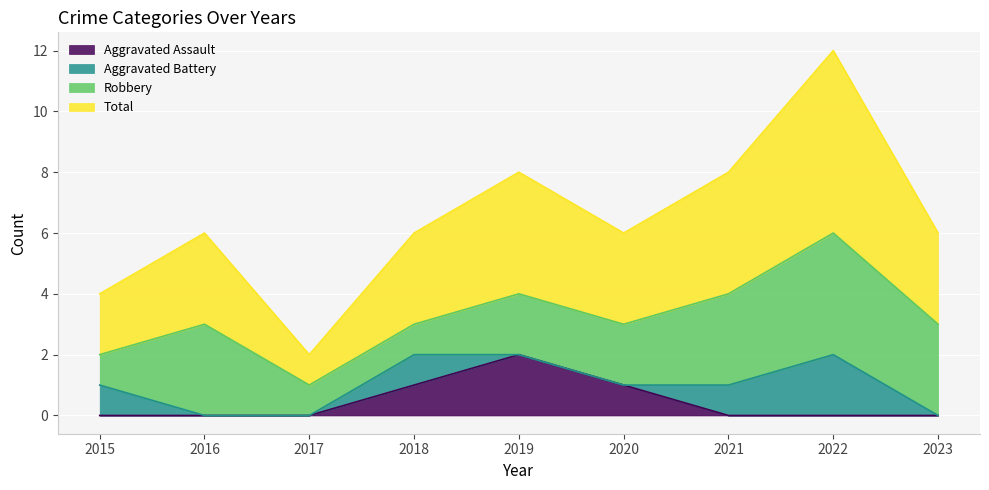

Which category has the highest value in the Aggravated Assault series?

2019